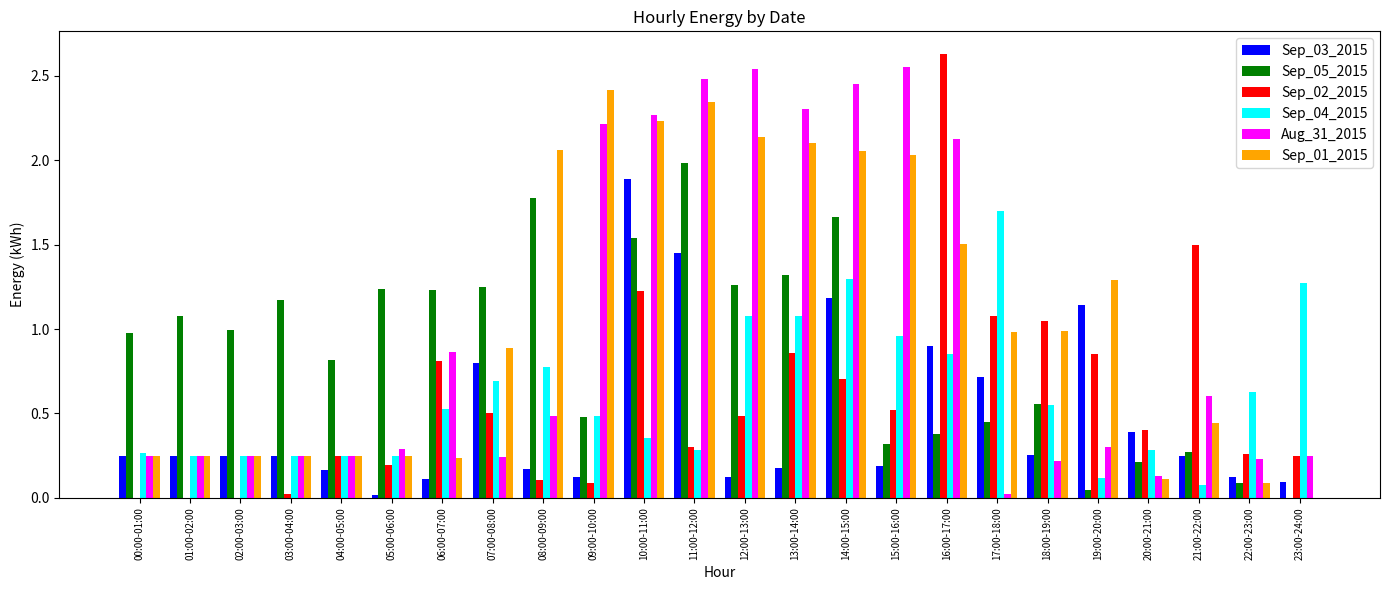

Is it true that Sep_05_2015 equals 1.5 at 01:00-02:00?

False